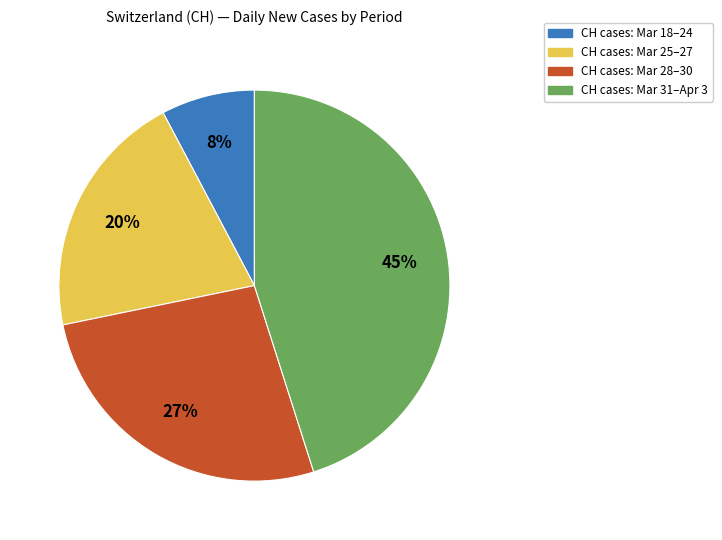

Combined, do CH cases: Mar 25–27 and CH cases: Mar 31–Apr 3 account for over 50%?

Yes